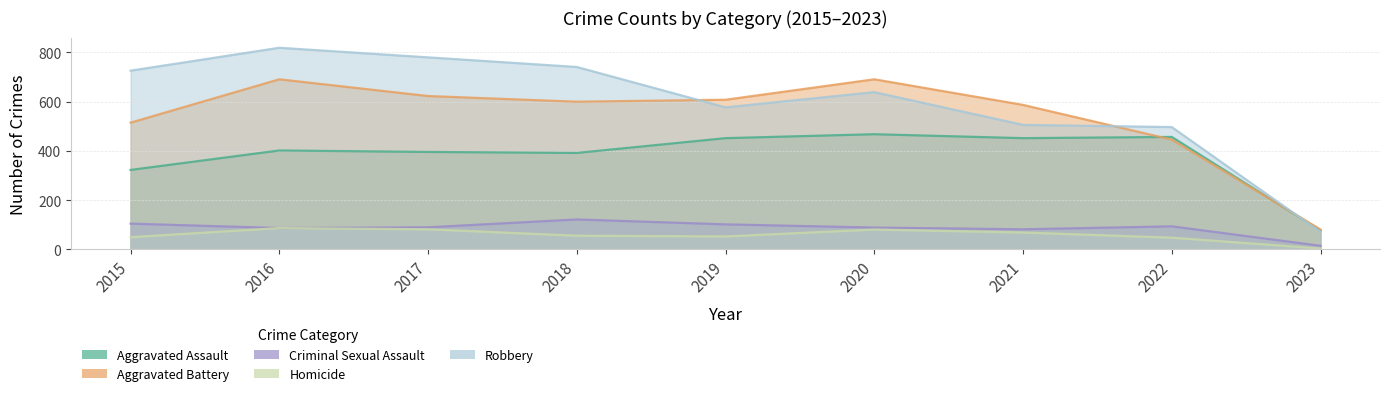

What is the value of the Robbery point at the 1st from the left?

726